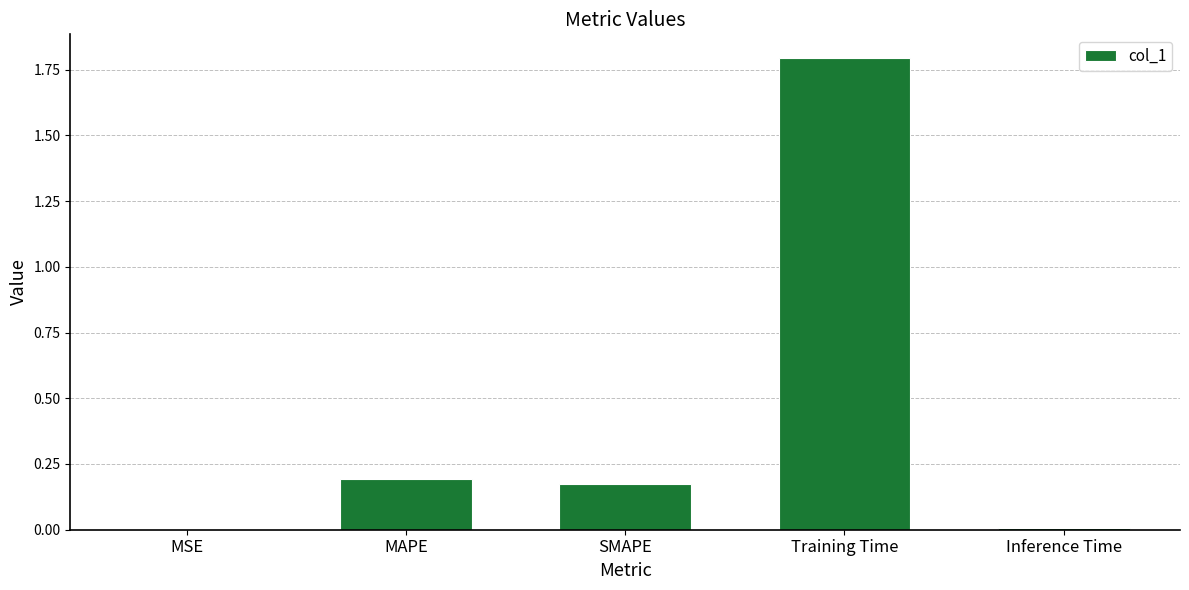

Which label corresponds to the largest value in the chart?

Training Time